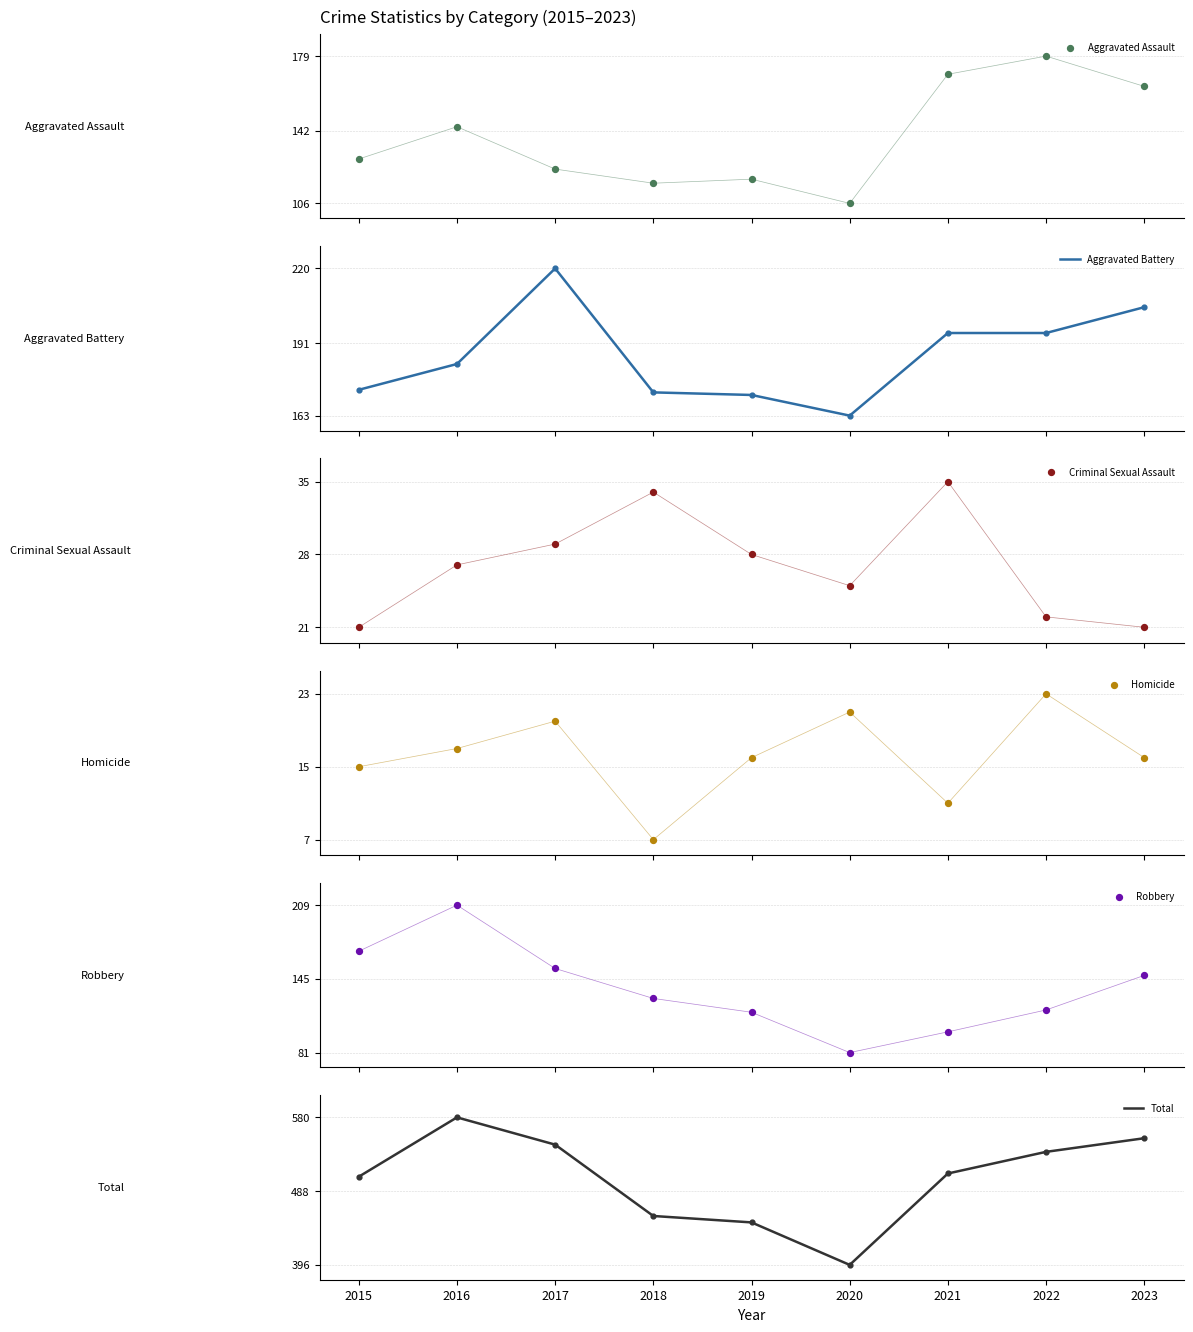

Which series reaches the maximum Y coordinate?

Total